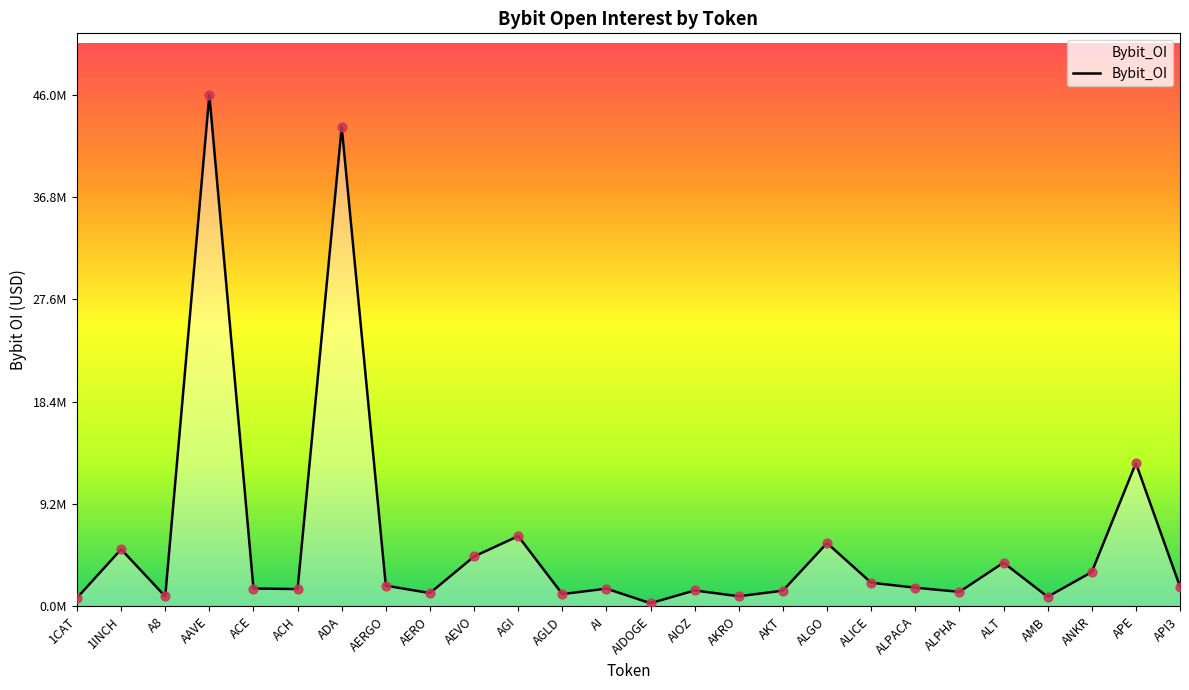

What is the change in value from AKT to ALPHA?

-108940